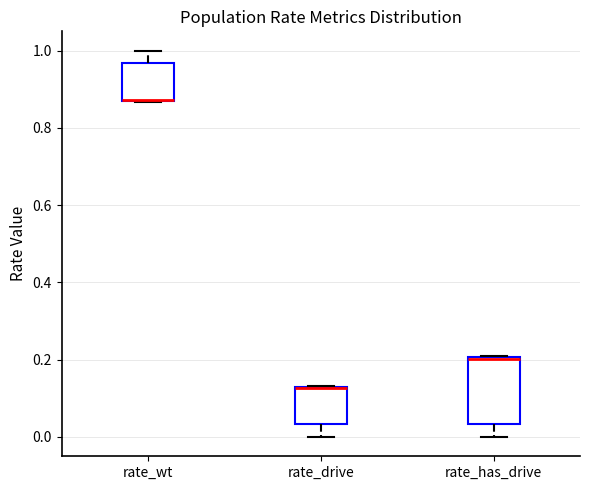

Which box is the tallest, from its lower edge to its upper edge?

rate_has_drive